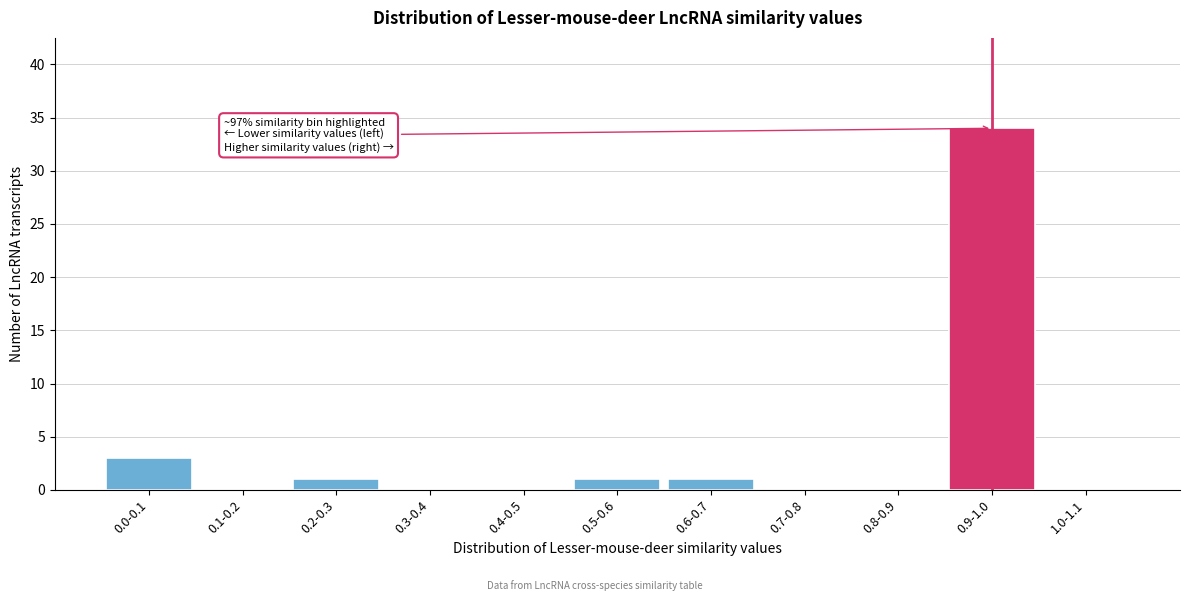

Reading right to left, what are all the values shown in this chart?

1.0-1.1=0	0.9-1.0=34	0.8-0.9=0	0.7-0.8=0	0.6-0.7=1	0.5-0.6=1	0.4-0.5=0	0.3-0.4=0	0.2-0.3=1	0.1-0.2=0	0.0-0.1=3